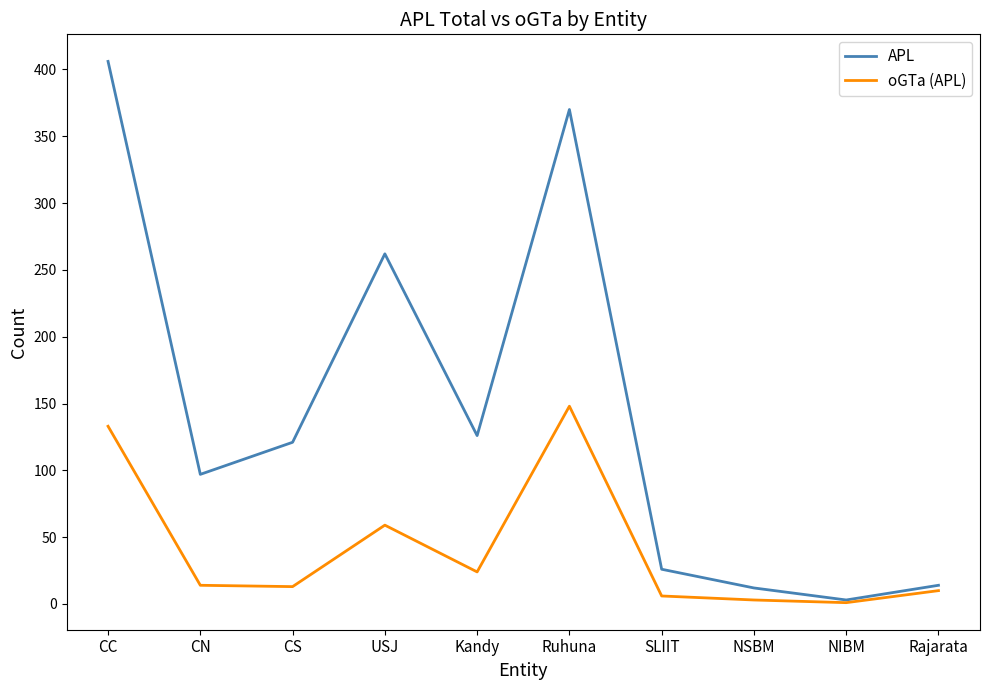

Between CN and Kandy, which series saw the biggest shift?

APL